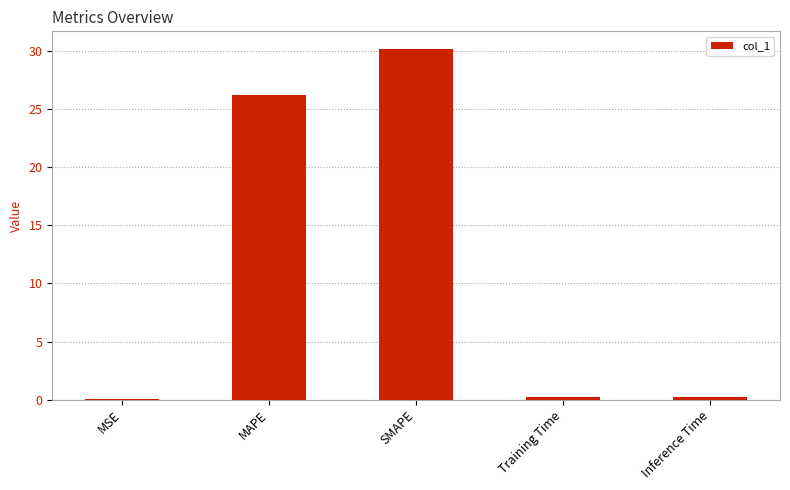

The value at MAPE is 9.9. True or false?

False